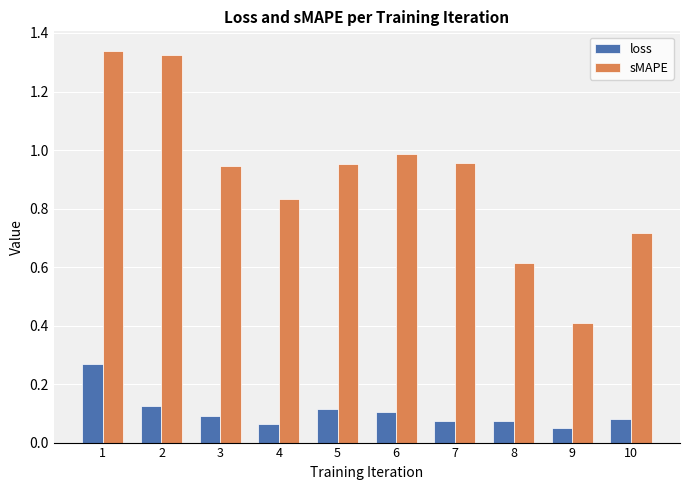

Which series has the widest spread of values?

sMAPE